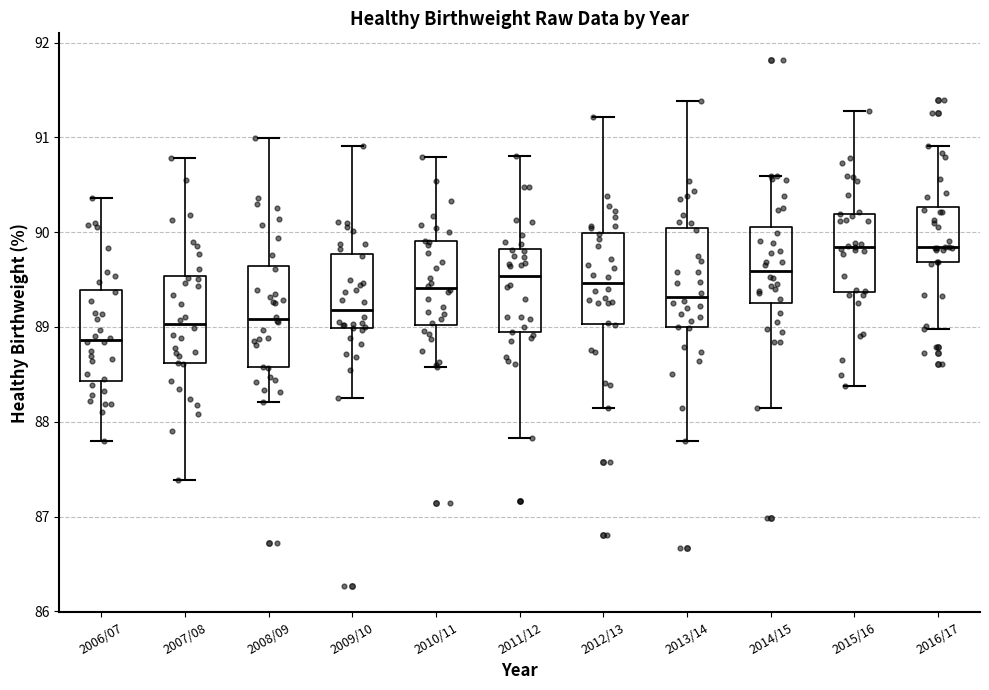

Reading left to right, transcribe this box plot: for each box, give where its median line is, the range the box spans, and where its two whiskers end, as read against the y-axis. The values are not printed on the chart, so give them approximately, as read against the axis.

2006/07: median 88.9, box 88.4 to 89.4, whiskers 87.8 to 90.4
2007/08: median 89.0, box 88.6 to 89.5, whiskers 87.4 to 90.8
2008/09: median 89.1, box 88.6 to 89.6, whiskers 88.2 to 91.0
2009/10: median 89.2, box 89.0 to 89.8, whiskers 88.3 to 90.9
2010/11: median 89.4, box 89.0 to 89.9, whiskers 88.6 to 90.8
2011/12: median 89.5, box 88.9 to 89.8, whiskers 87.8 to 90.8
2012/13: median 89.5, box 89.0 to 90.0, whiskers 88.1 to 91.2
2013/14: median 89.3, box 89.0 to 90.0, whiskers 87.8 to 91.4
2014/15: median 89.6, box 89.3 to 90.1, whiskers 88.2 to 90.6
2015/16: median 89.8, box 89.4 to 90.2, whiskers 88.4 to 91.3
2016/17: median 89.8, box 89.7 to 90.3, whiskers 89.0 to 90.9